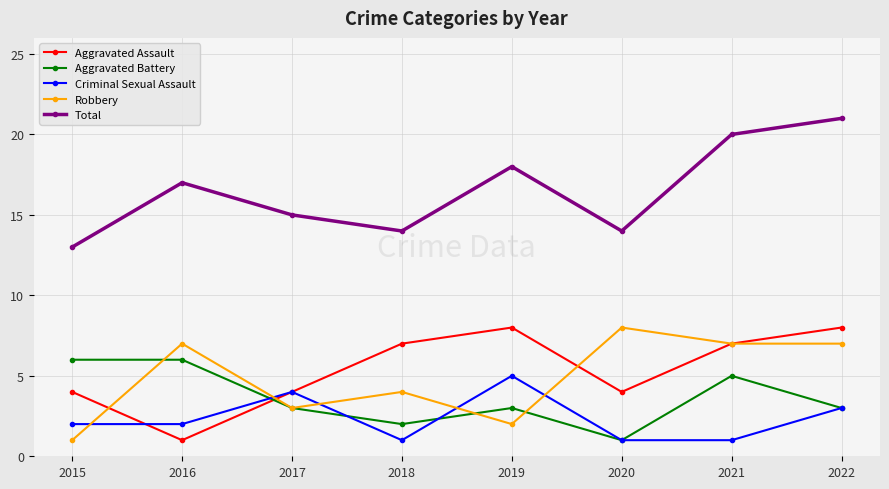

At which label does Aggravated Assault reach its minimum?

2016